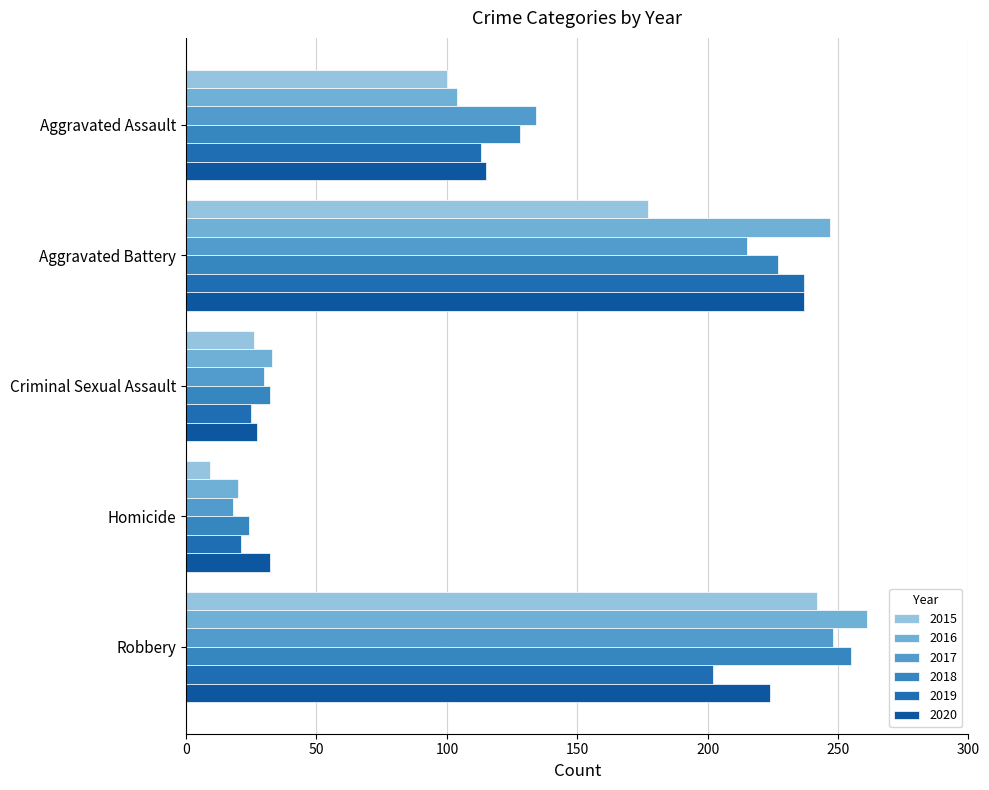

What is the average value of the 2019 series?

120